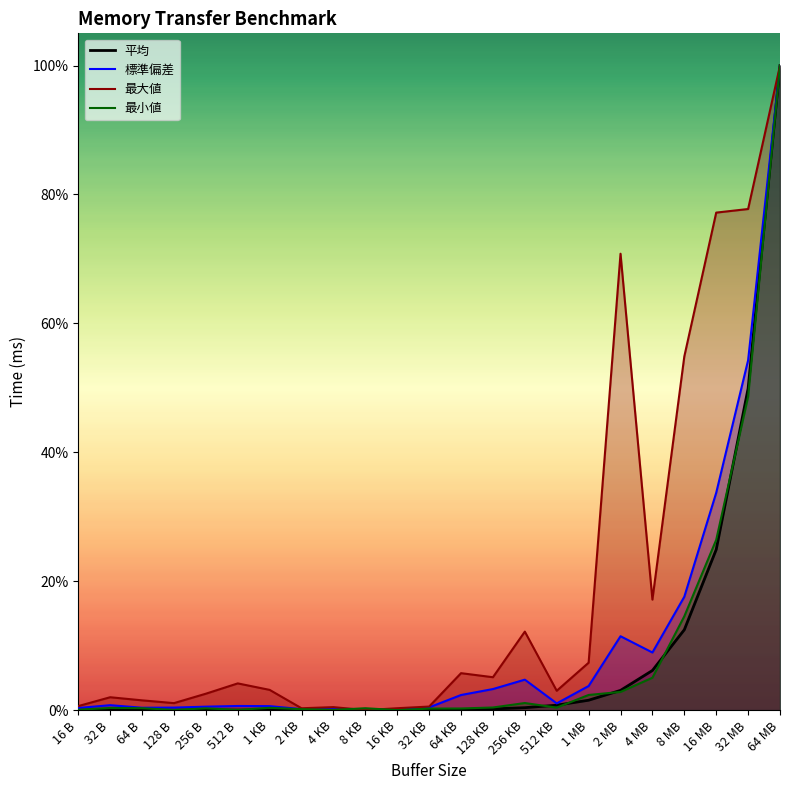

Where is the first local minimum for 平均?

64 B